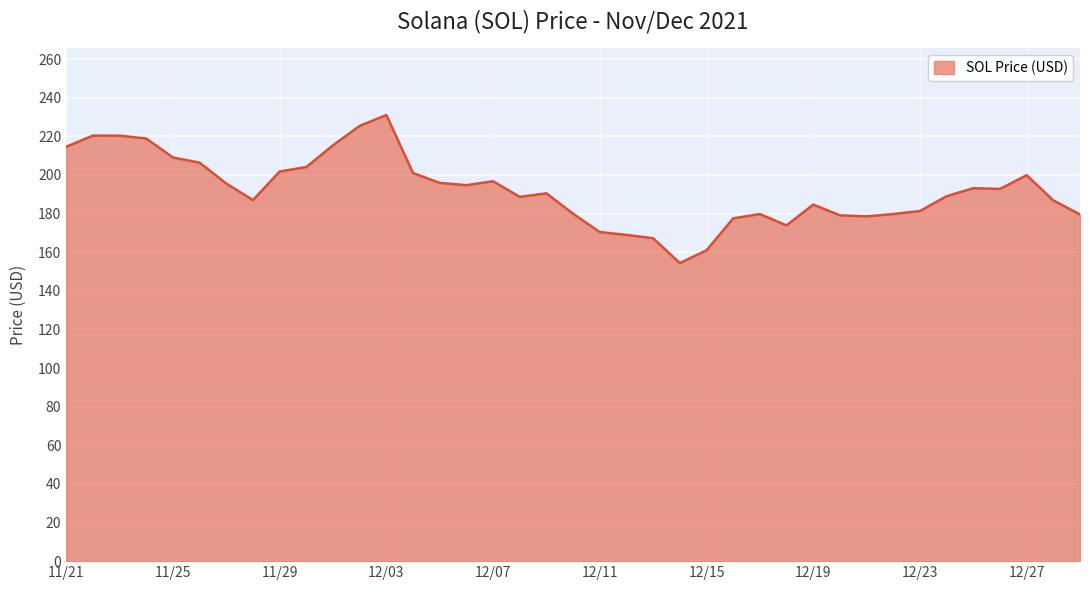

What is the average value?

192.1